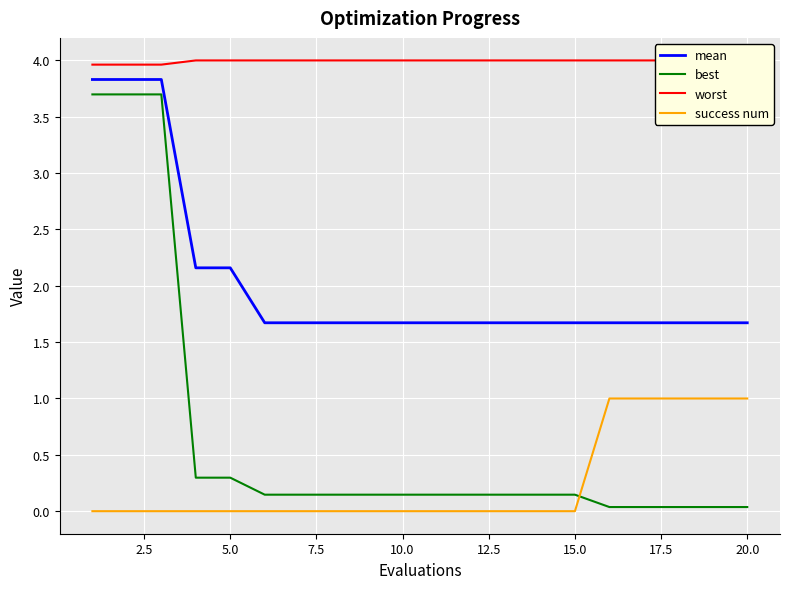

Is it true that success num equals -0.6 at 15.0?

False